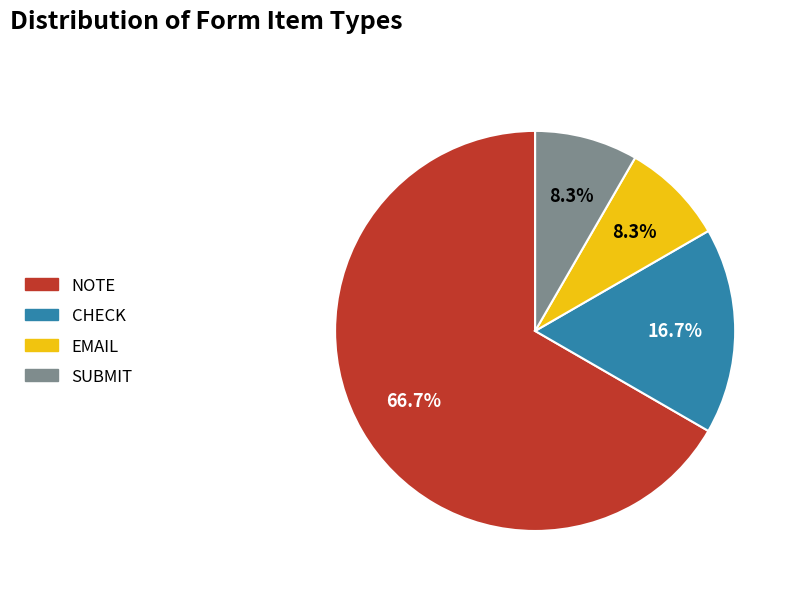

Does any single category account for the majority?

Yes